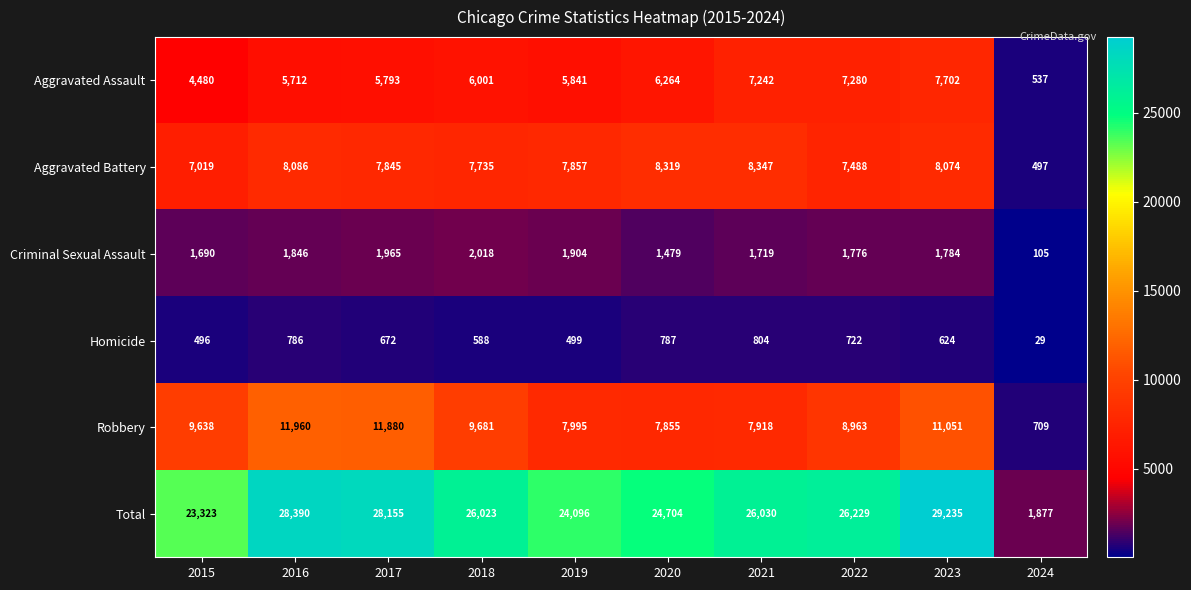

What is the spread (max minus min) of values at 2023?

28611